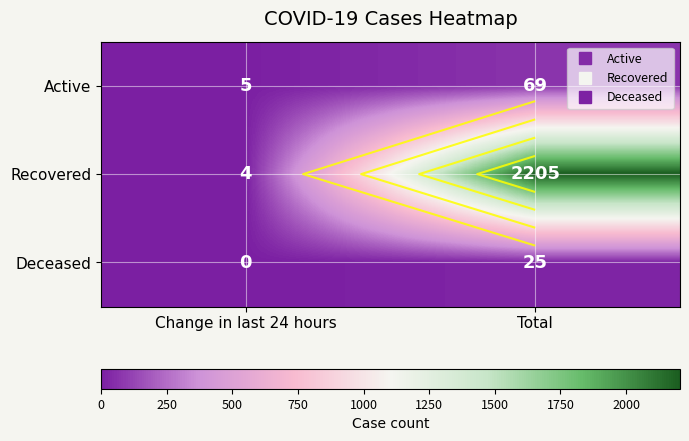

Rank the series by their maximum value, from highest to lowest.

Recovered, Active, Deceased